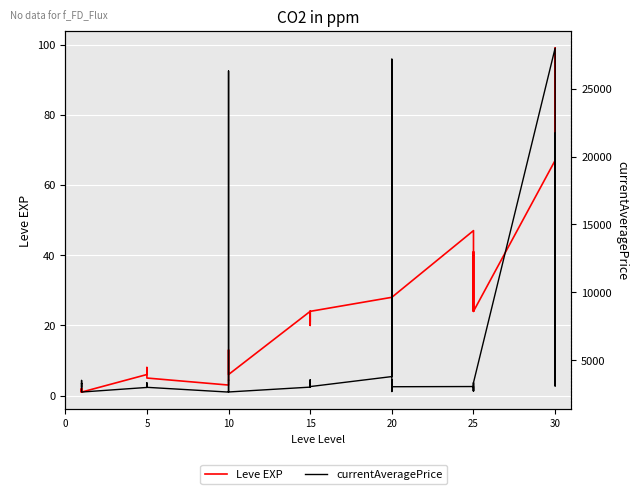

Count the number of data series in this chart.

2